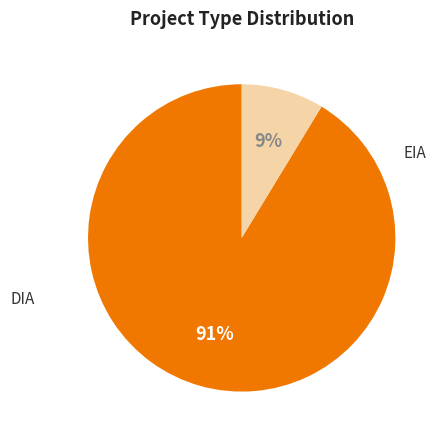

To the nearest percent, what is the average slice percentage?

50%